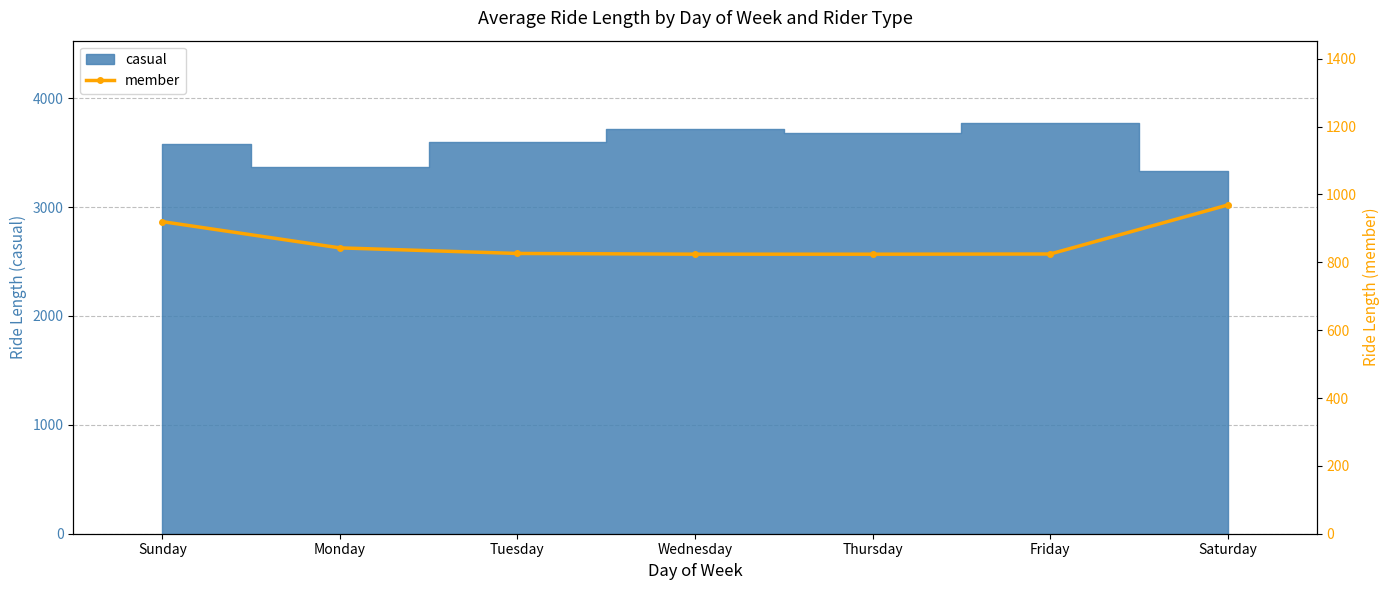

Is it true that the value at Wednesday is 232.9?

False